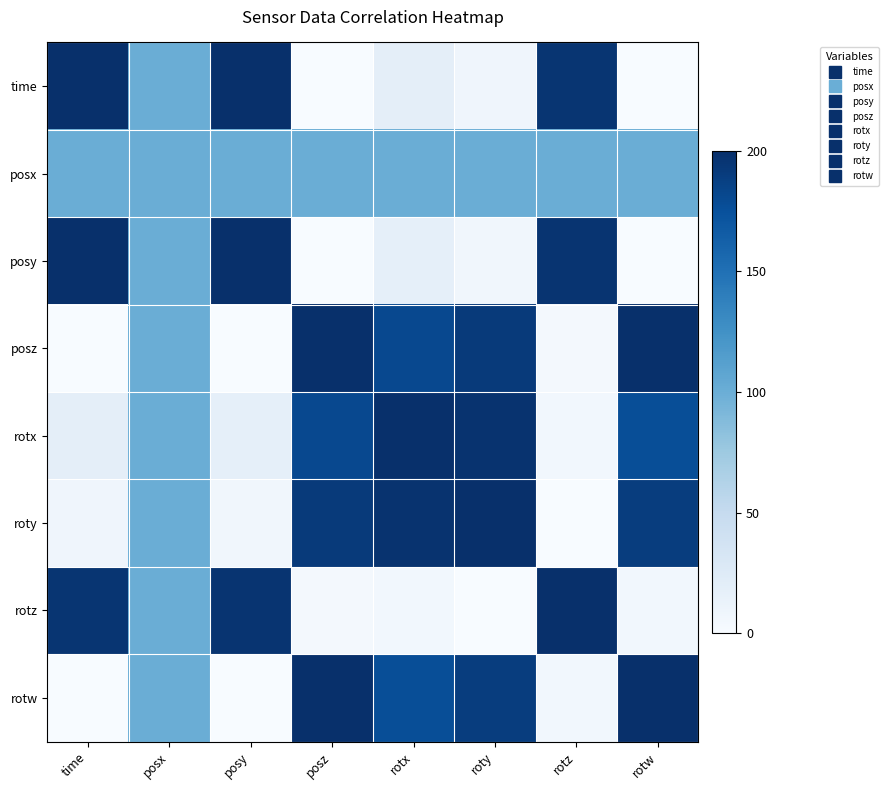

Reading left to right, extract all data points from this chart.

time: time=200.0	posx=100.0	posy=199.9	posz=0.0	rotx=19.3	roty=8.1	rotz=195.6	rotw=0.5
posx: time=100.0	posx=100.0	posy=100.0	posz=100.0	rotx=100.0	roty=100.0	rotz=100.0	rotw=100.0
posy: time=199.9	posx=100.0	posy=200.0	posz=0.1	rotx=17.5	roty=6.9	rotz=196.5	rotw=0.7
posz: time=0.0	posx=100.0	posy=0.1	posz=200.0	rotx=180.6	roty=191.9	rotz=4.5	rotw=199.5
rotx: time=19.3	posx=100.0	posy=17.5	posz=180.6	rotx=200.0	roty=197.4	rotz=5.6	rotw=177.3
roty: time=8.1	posx=100.0	posy=6.9	posz=191.9	rotx=197.4	roty=200.0	rotz=0.6	rotw=189.5
rotz: time=195.6	posx=100.0	posy=196.5	posz=4.5	rotx=5.6	roty=0.6	rotz=200.0	rotw=6.2
rotw: time=0.5	posx=100.0	posy=0.7	posz=199.5	rotx=177.3	roty=189.5	rotz=6.2	rotw=200.0